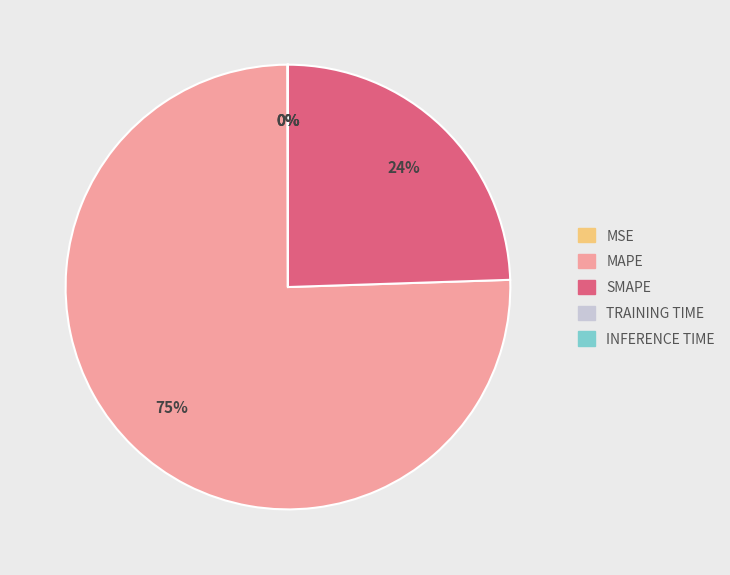

To the nearest percent, what is the average slice percentage?

20%